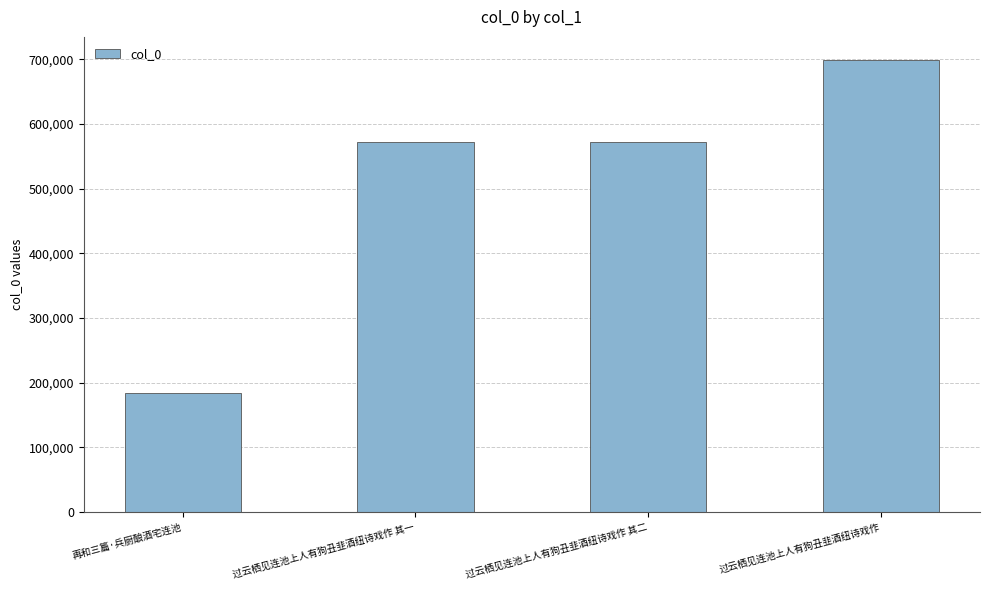

What is the change in value from 过云栖见连池上人有狗丑韭酒纽诗戏作 其二 to 过云栖见连池上人有狗丑韭酒纽诗戏作?

+127565